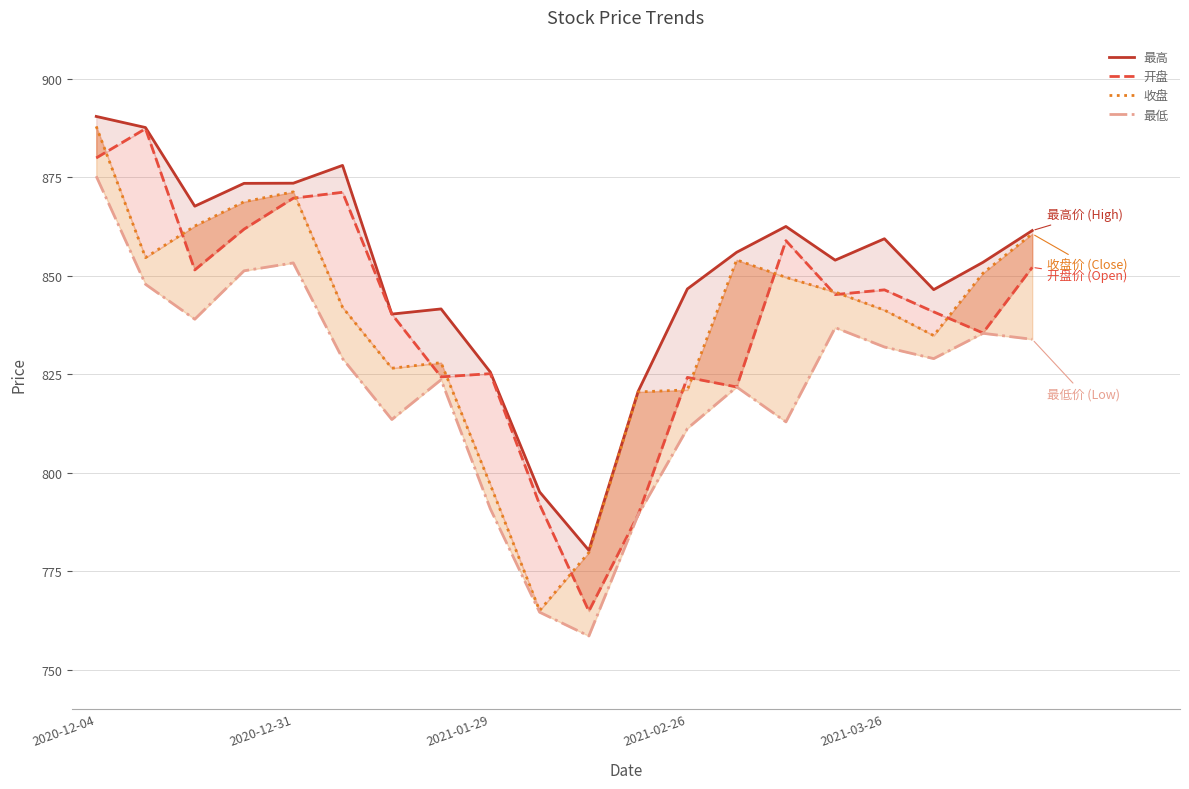

Which category has the highest value in the 收盘 series?

2020-12-04